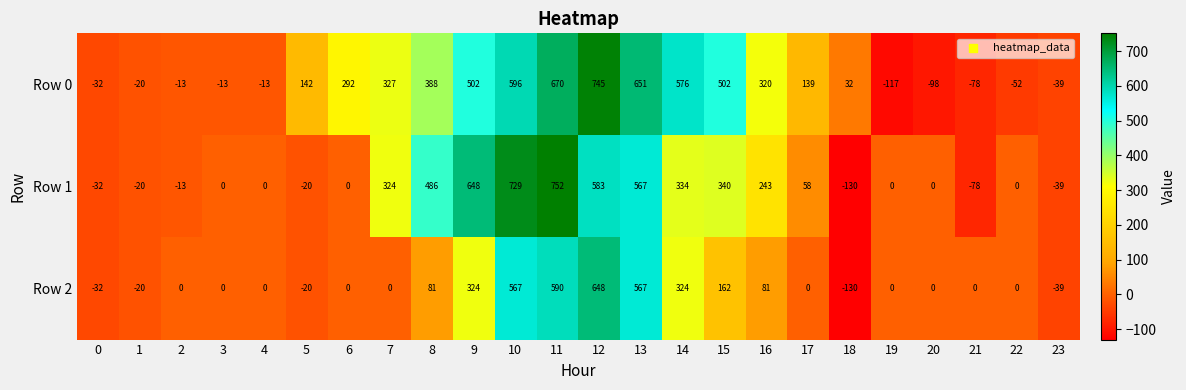

List the series in order of their peak value, highest first.

Row 1, Row 0, Row 2